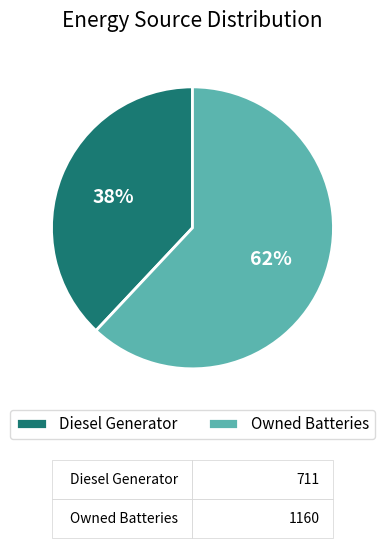

Is it true that Diesel Generator is 38% of the pie?

True